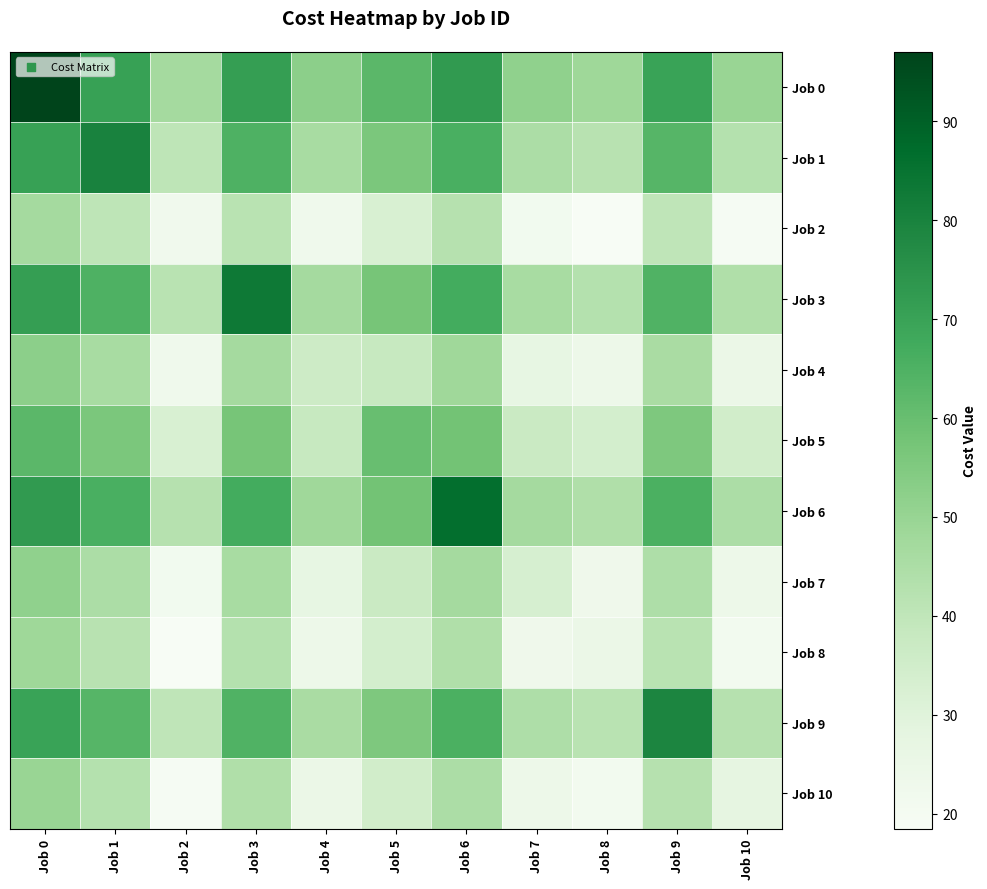

What is the total value across all series at Job 2?

348.0